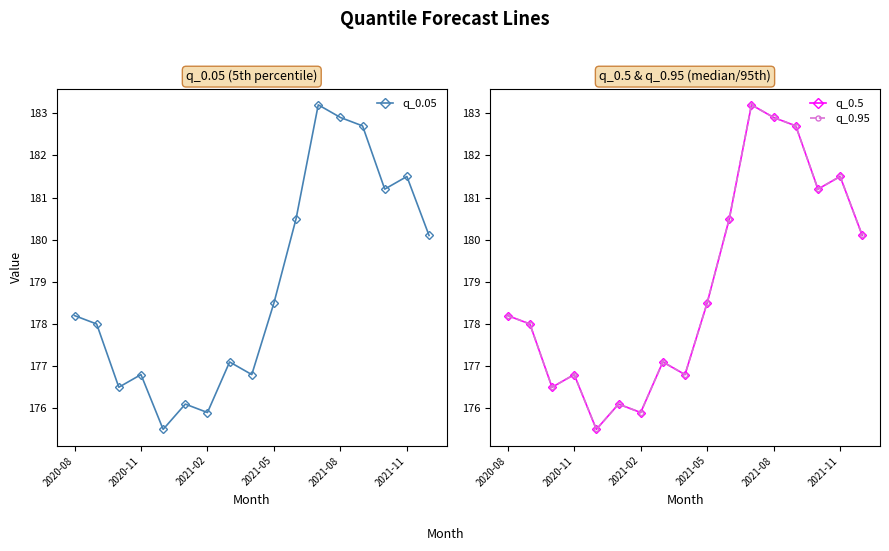

What is the smallest value displayed?

175.5